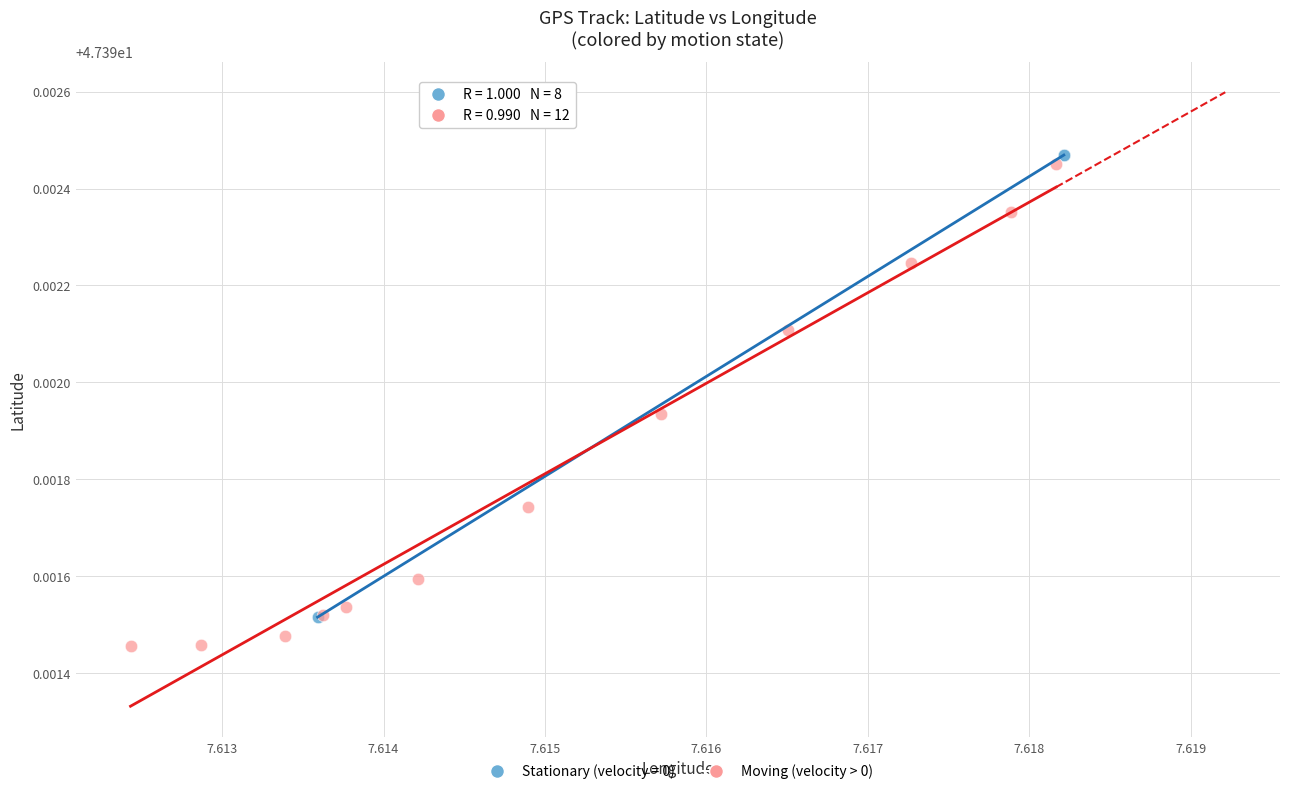

Which series reaches the minimum Y coordinate?

Moving (velocity > 0)